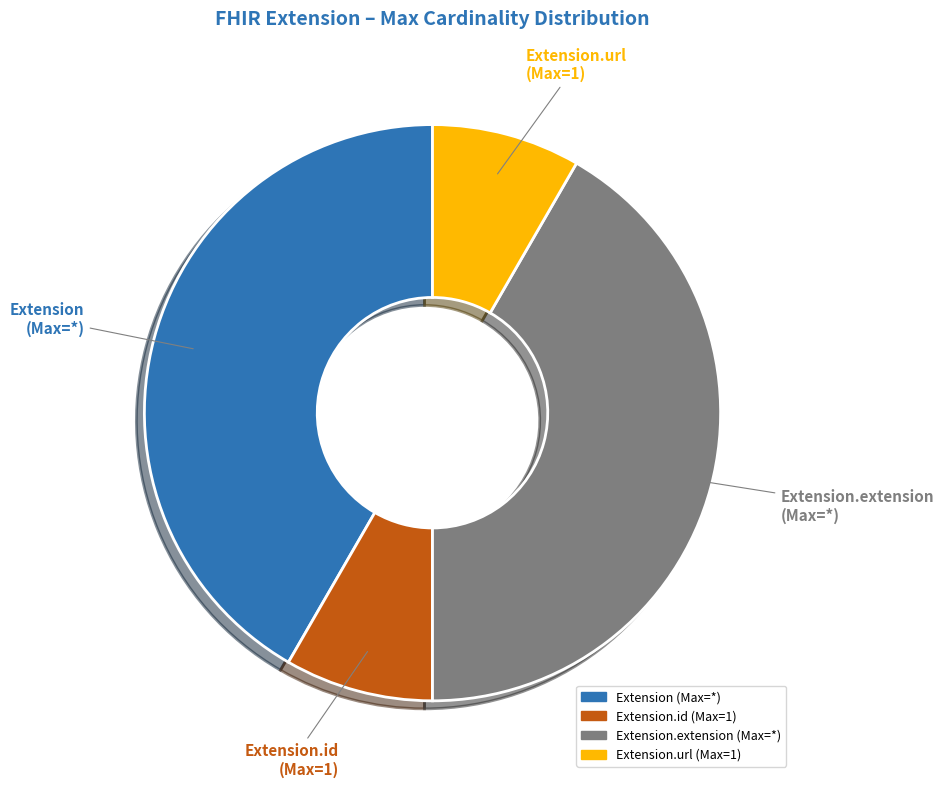

Is there any slice that represents more than half of the pie?

No